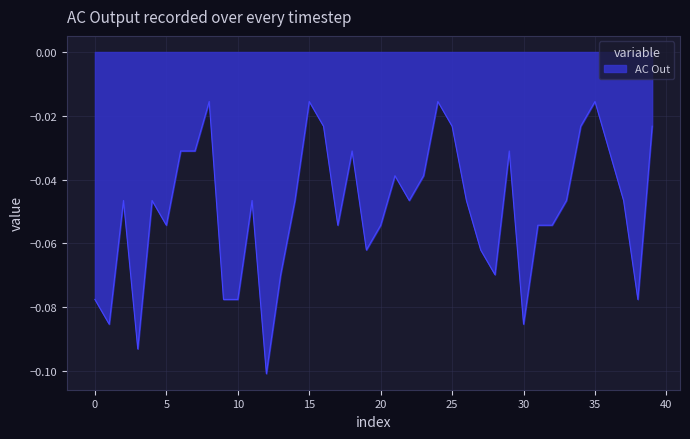

Is it true that the value at 20 is -0.0?

False